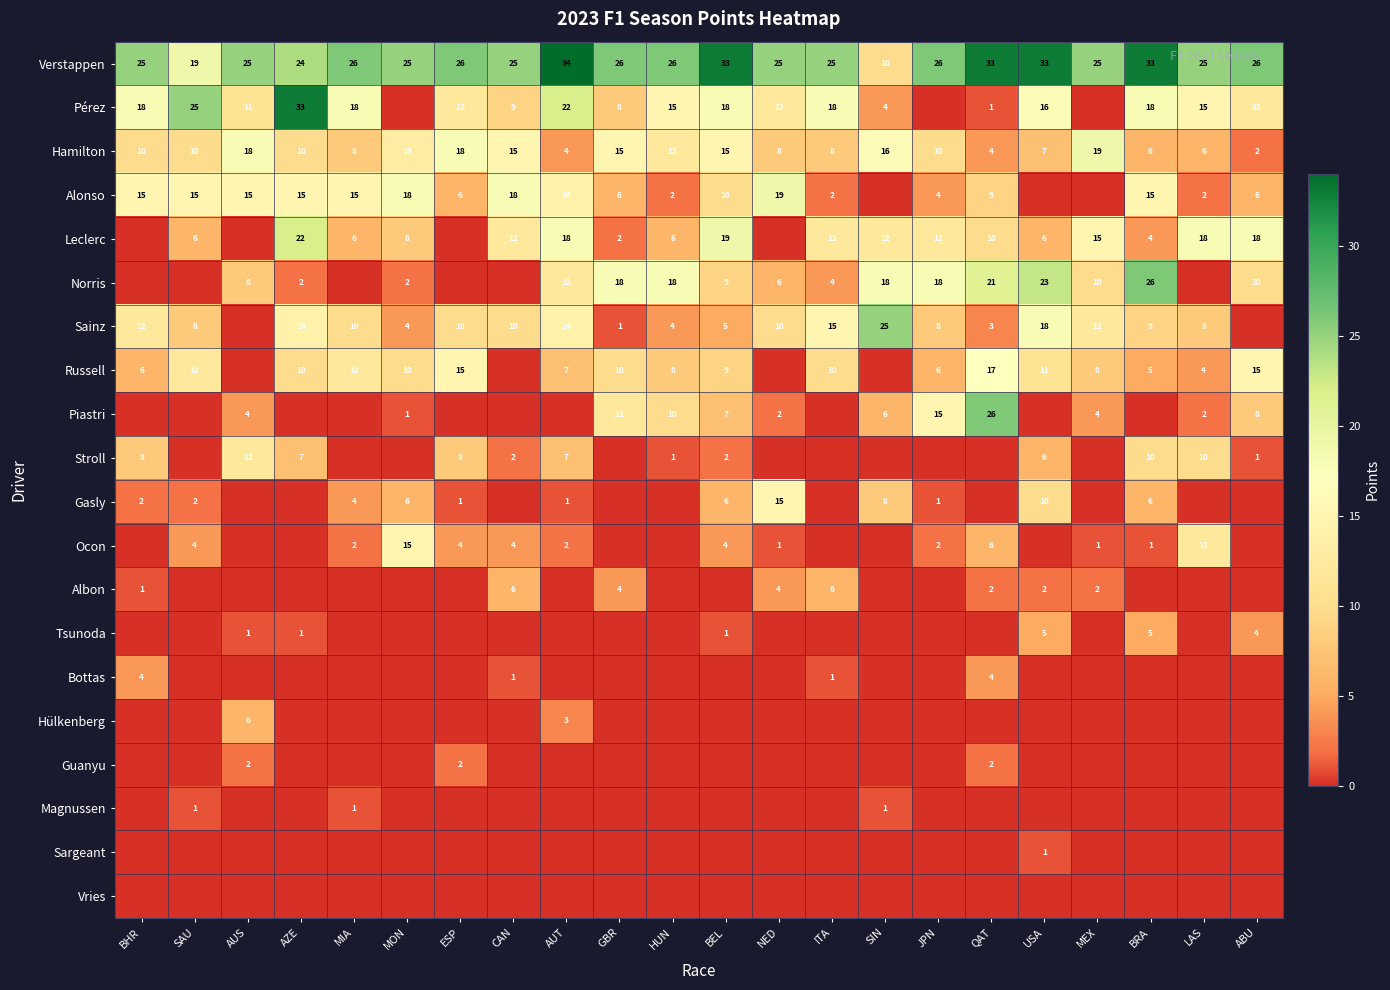

At how many categories does at least one series exceed 12?

22